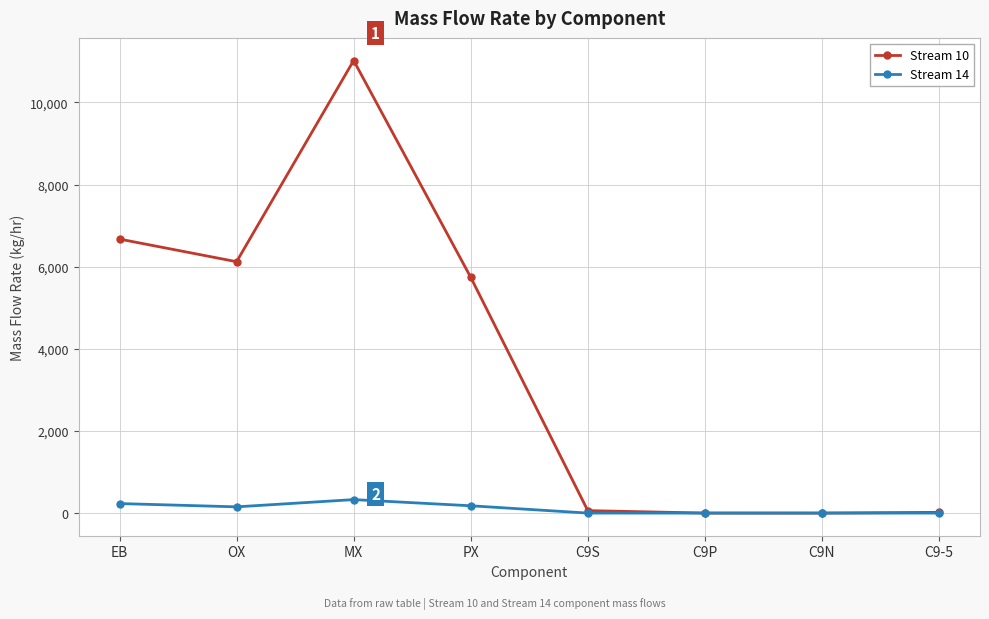

In Stream 14, how many points are higher than both neighbors (excluding endpoints)?

1